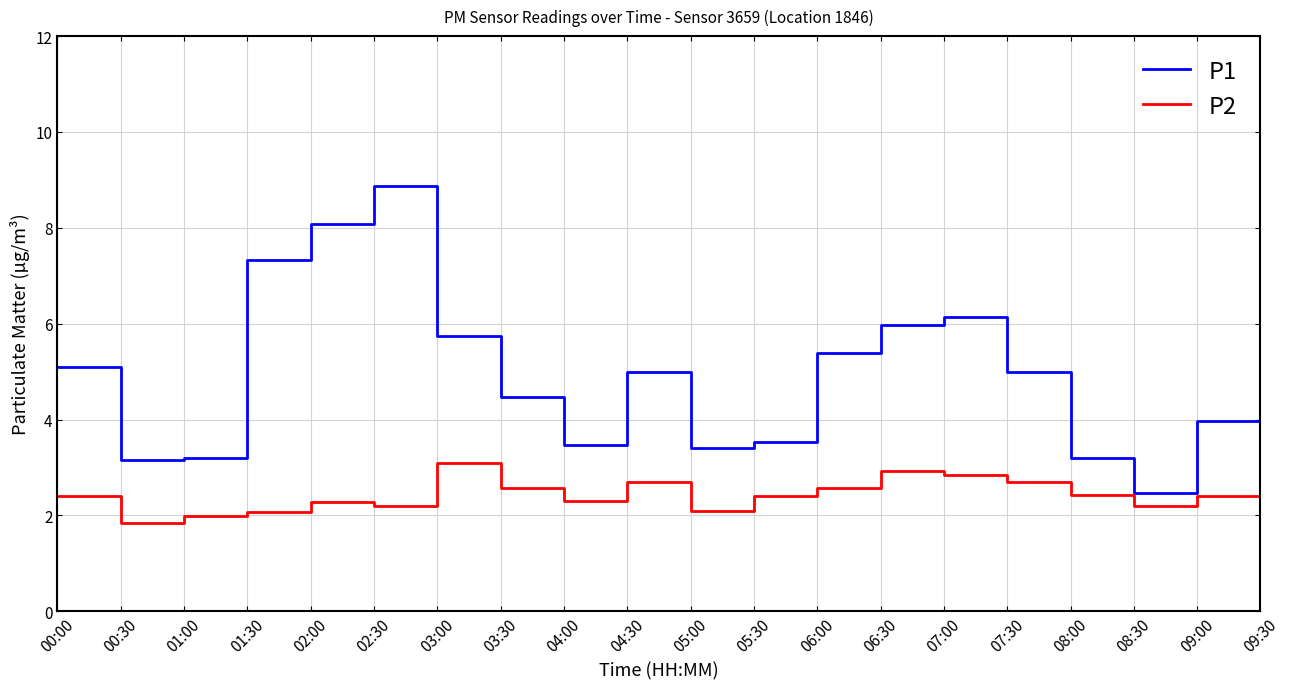

The value of P1 at 05:00 is 3.4. True or false?

True